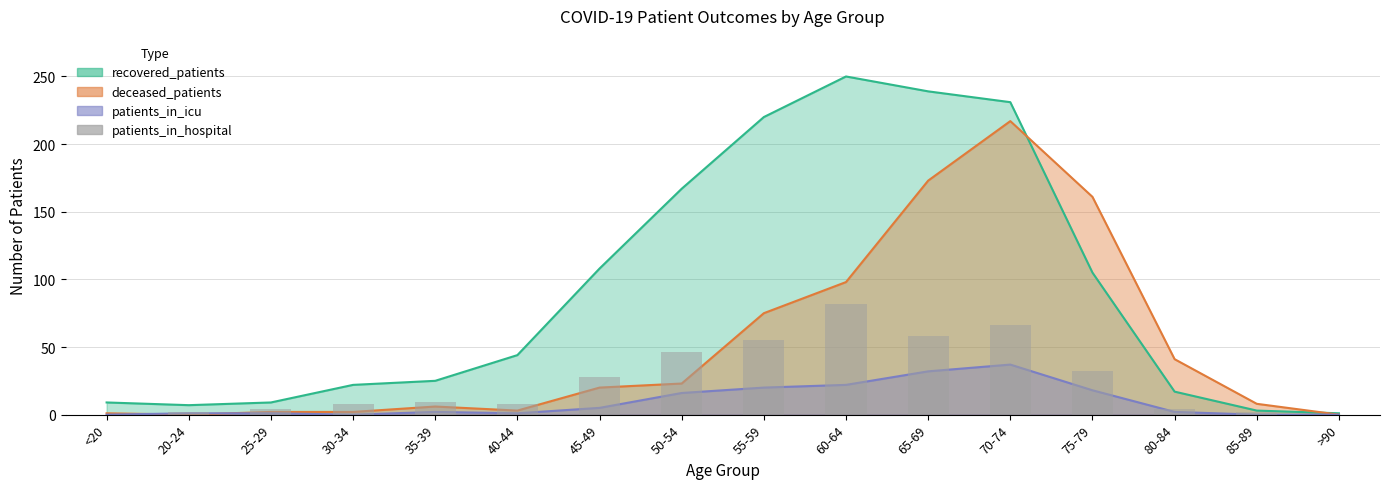

Which category has the lowest value across all series?

<20